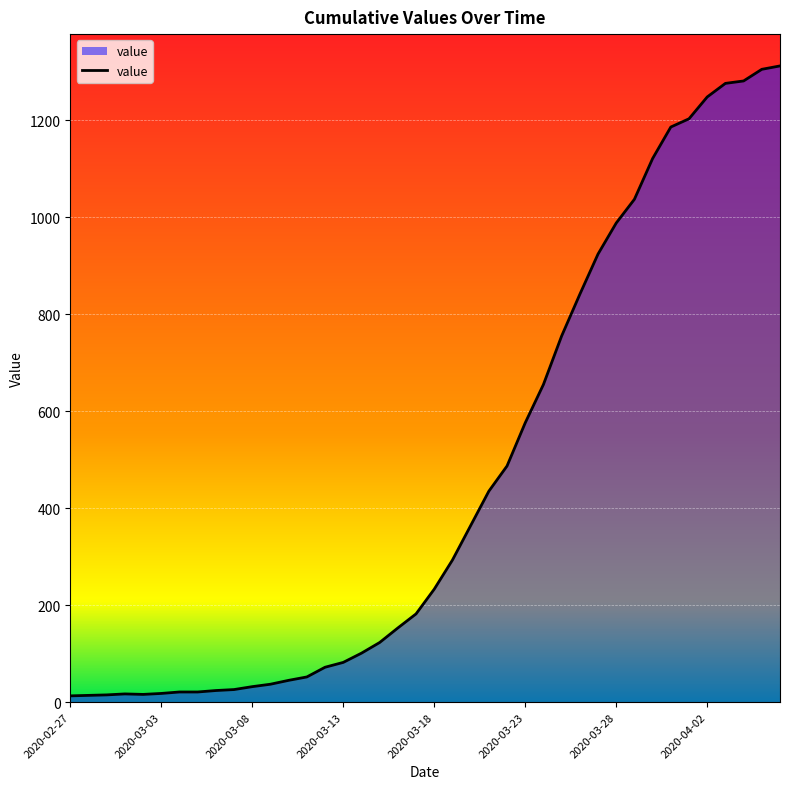

What is the greatest value displayed?

1312